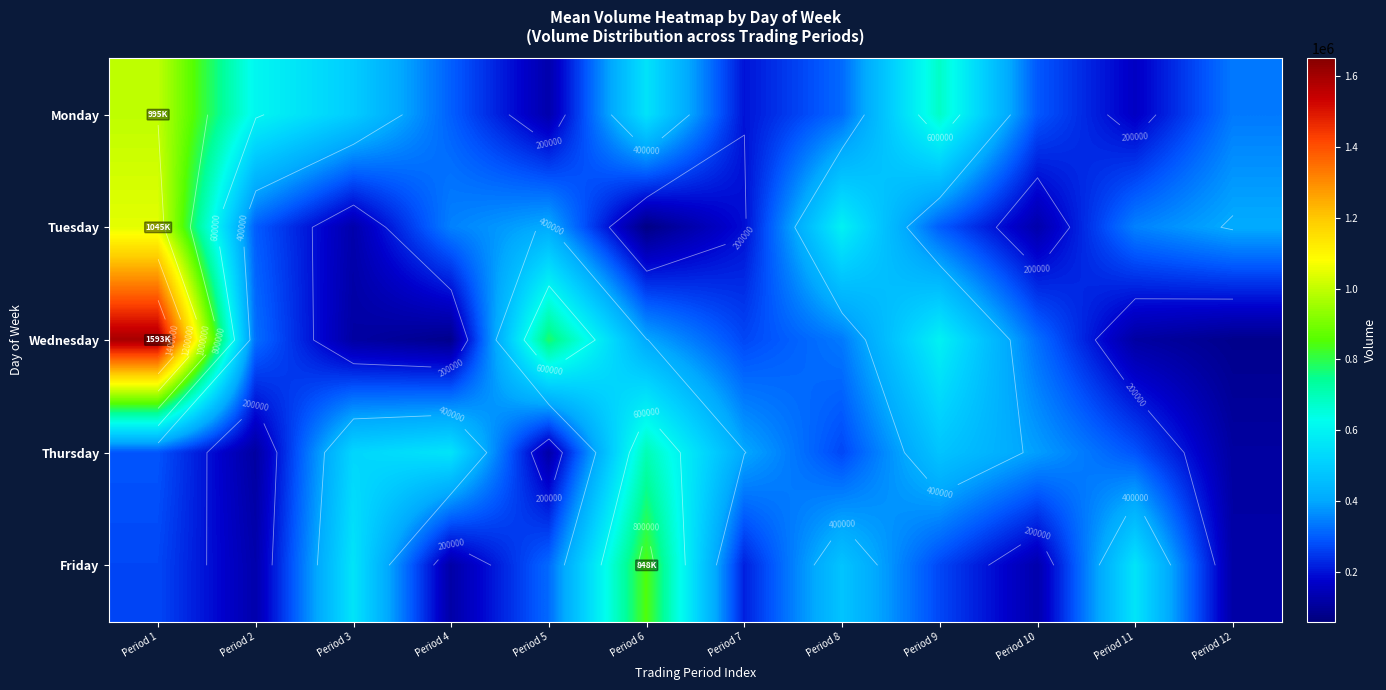

At how many categories does at least one series exceed 383993?

12